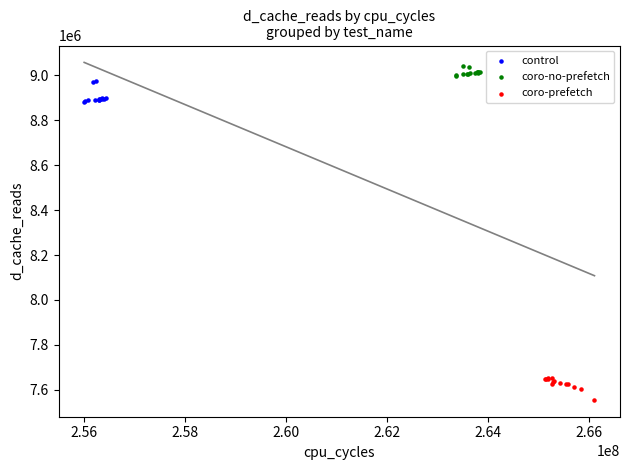

Which series contains the highest Y value?

coro-no-prefetch